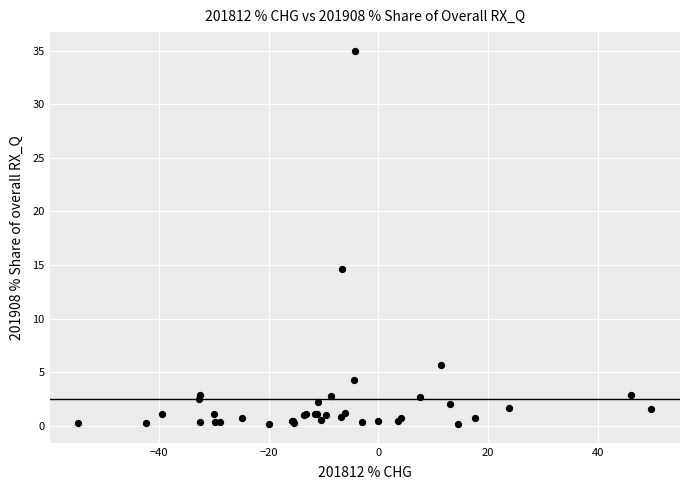

What Y value in the scatter plot is closest to 17?

14.6